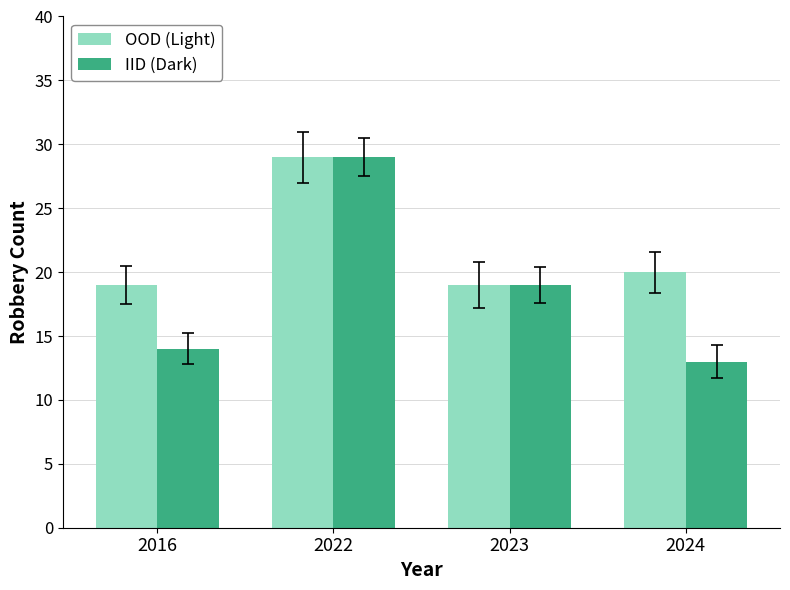

Which series has the largest total across all categories?

OOD (Light)